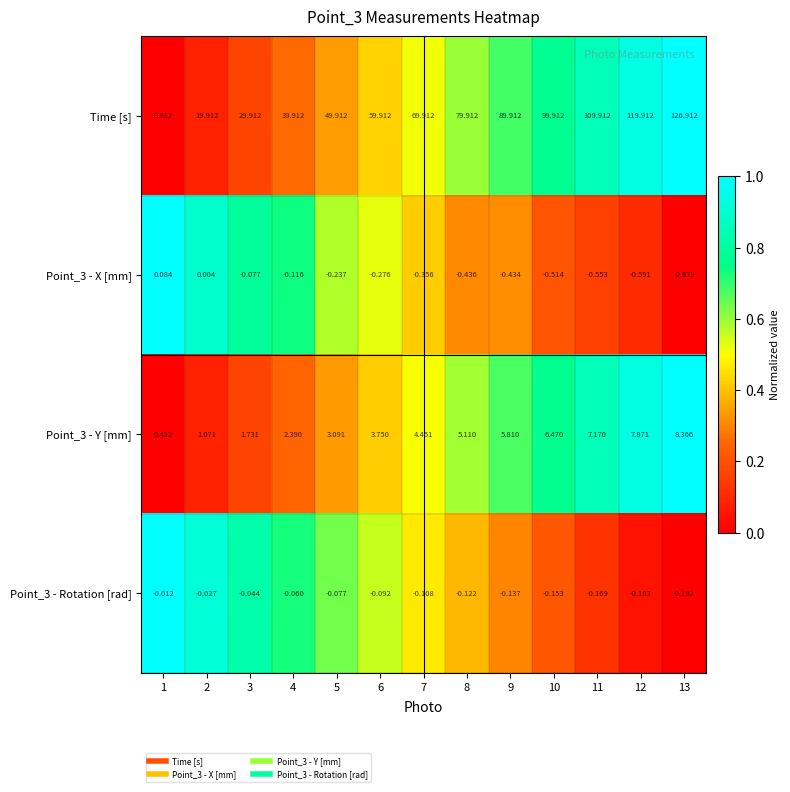

Which series changed the most between 5 and 13?

Time [s]